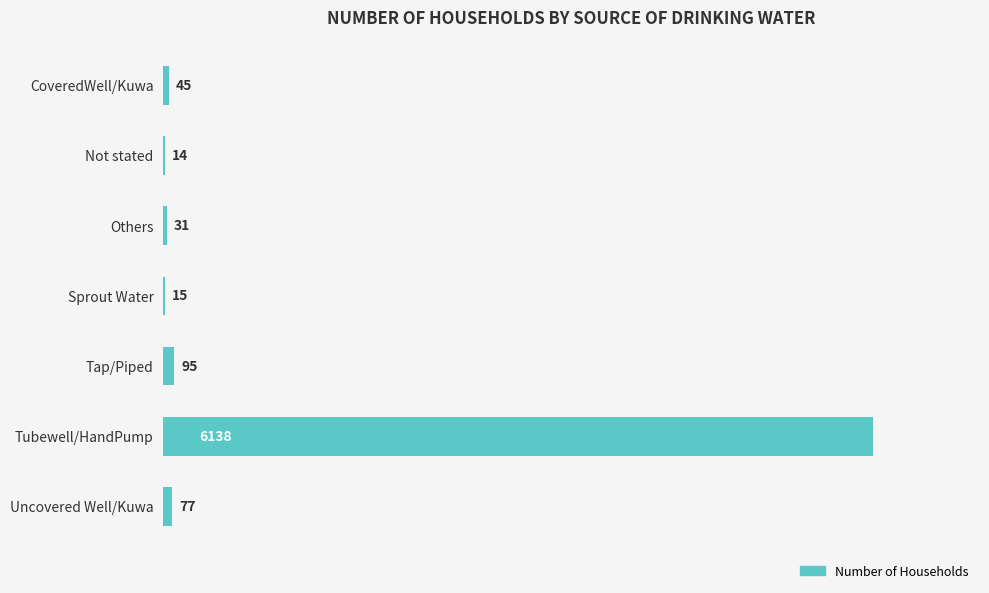

Between Tap/Piped and Others, which is larger?

Tap/Piped